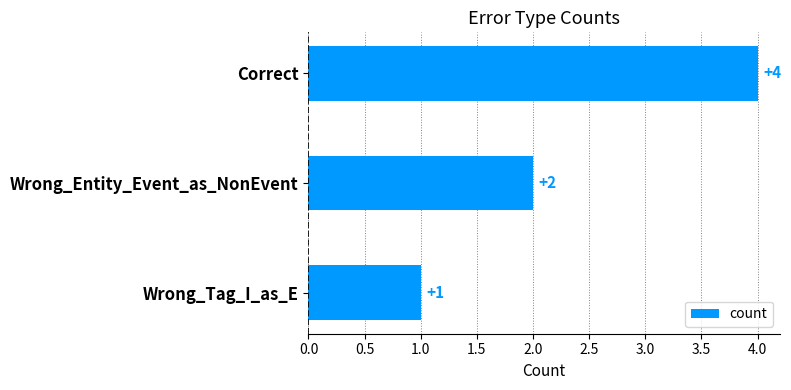

How many data points are less than 2?

1